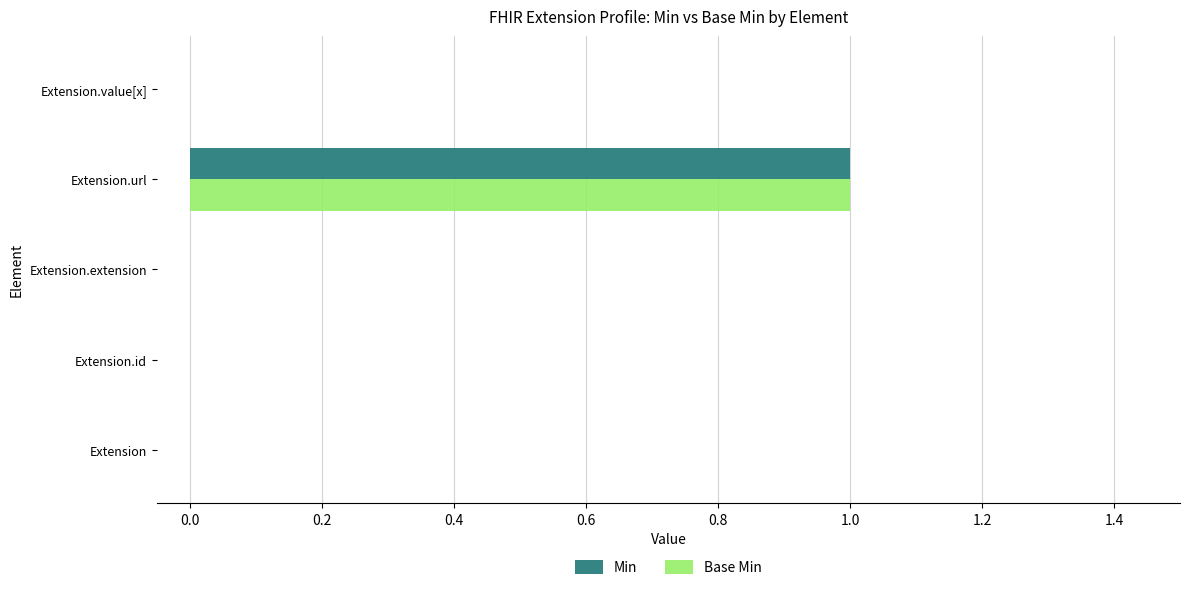

The Base Min series shows 0 at Extension.id. True or false?

True